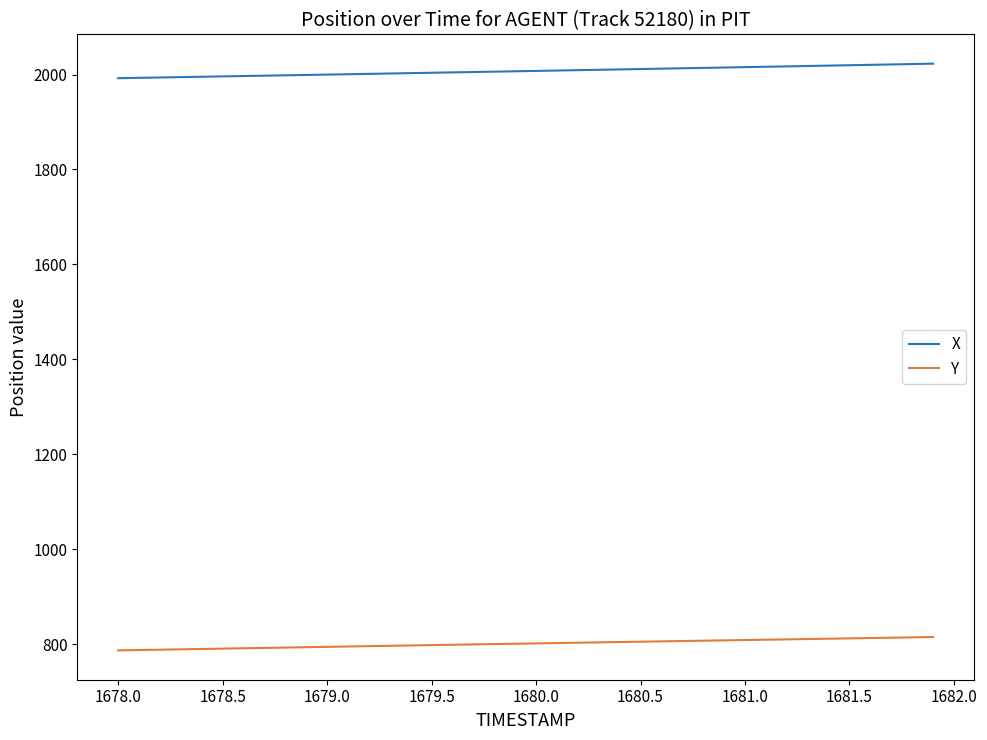

What is the difference between the maximum and minimum values in the X series?

30.6